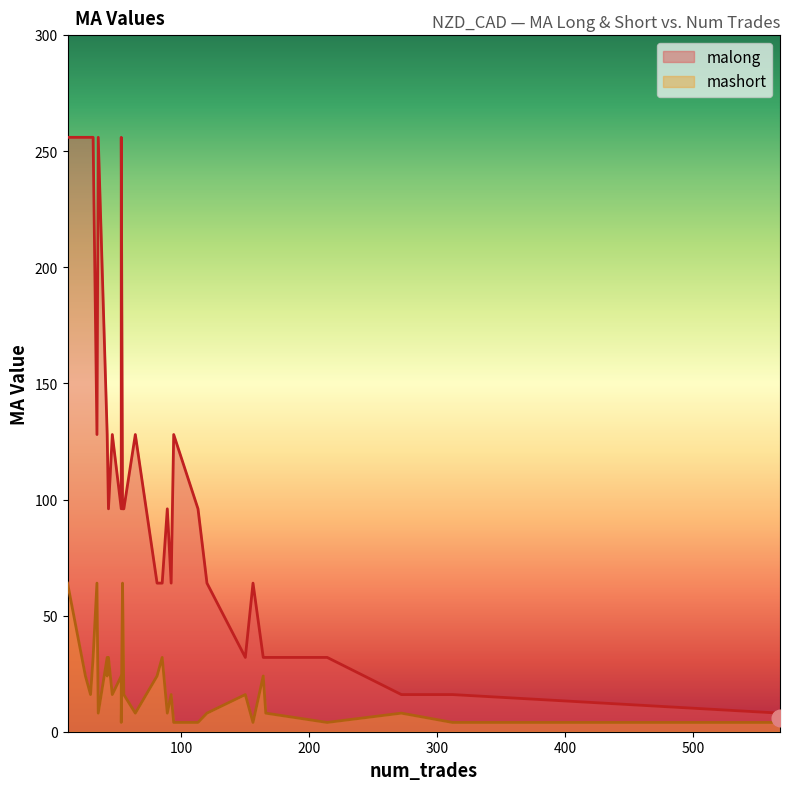

What is the difference between the highest and lowest values at 11?

192